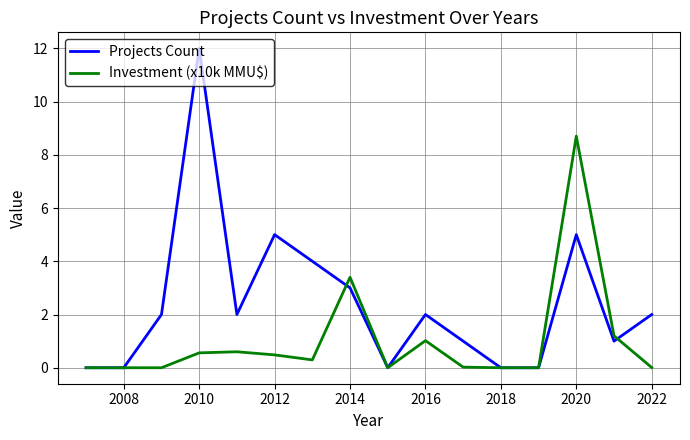

Is this an area chart (filled region under the line)?

No